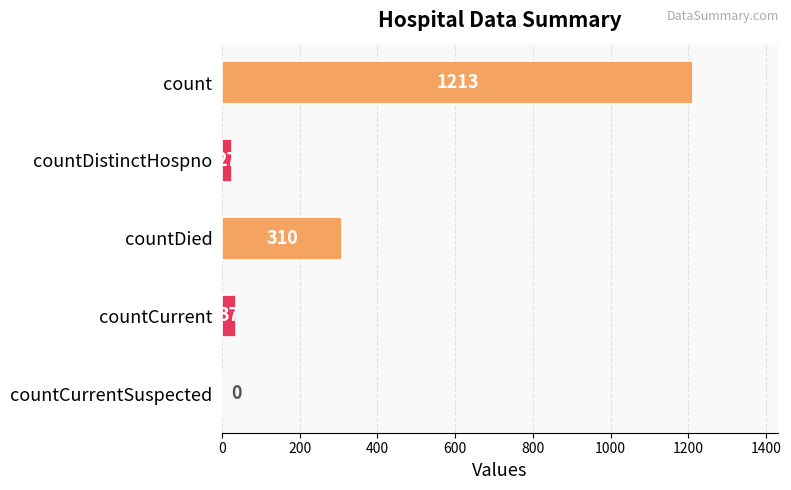

At which category does the chart reach its peak across all series?

count